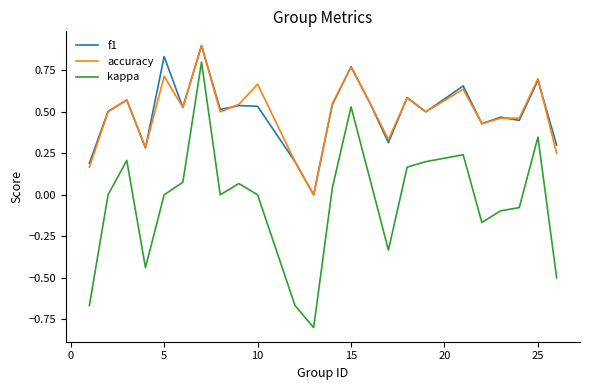

What is the minimum value shown in the chart?

-0.8